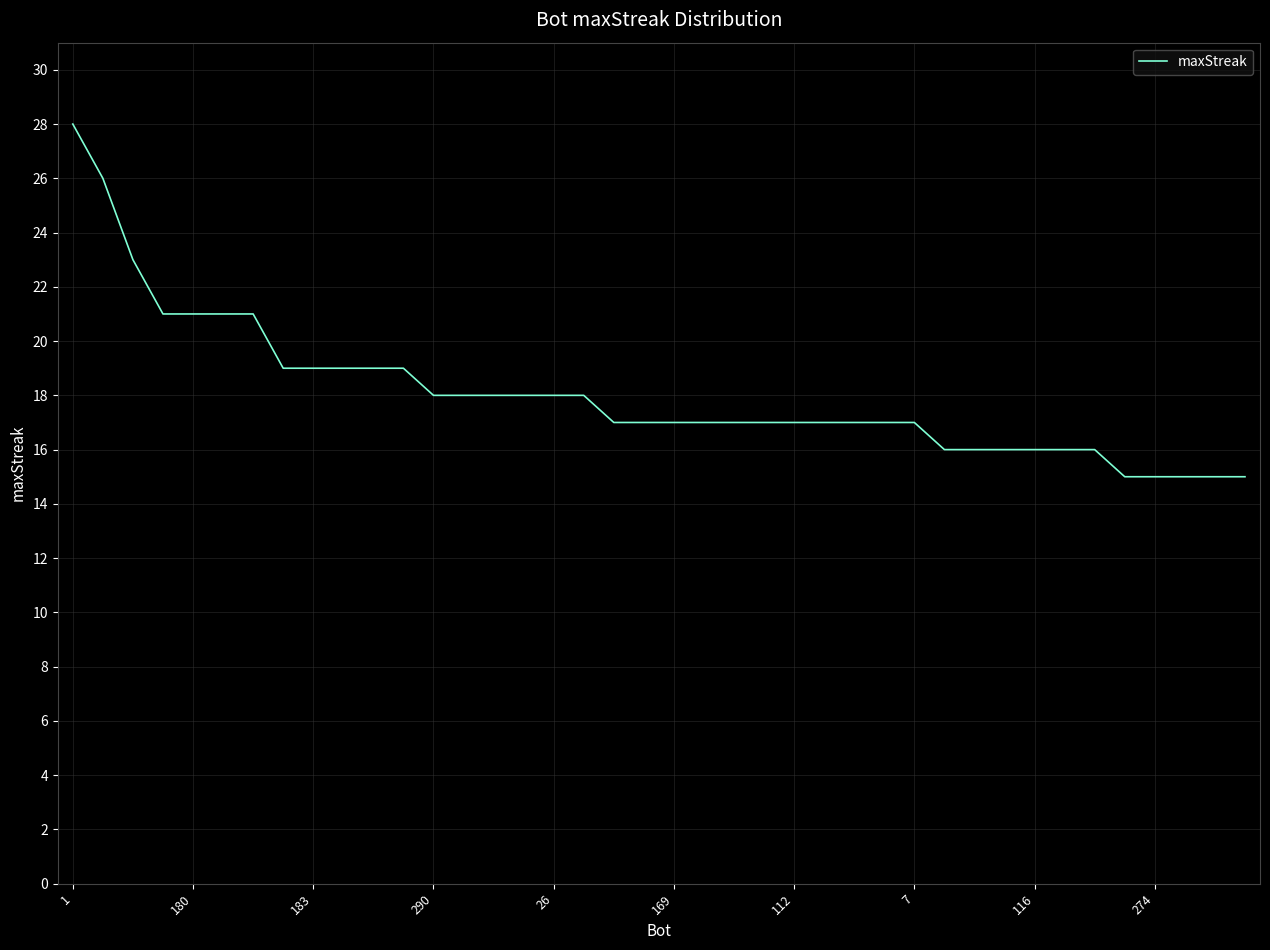

What is the difference between the maximum and minimum values?

13